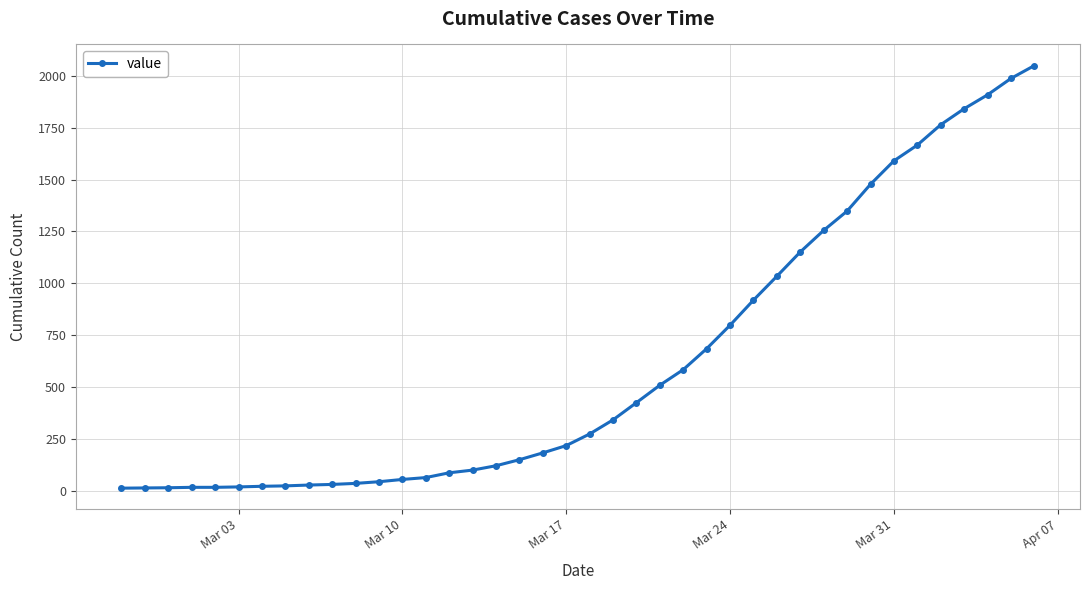

How many values are below 274?

20